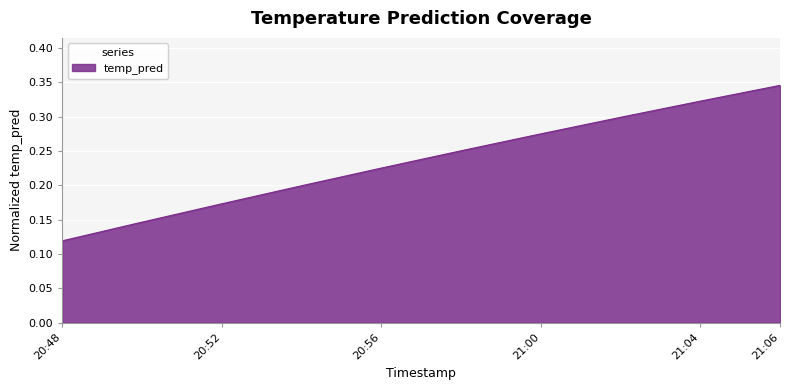

How many lines are shown in the chart?

1